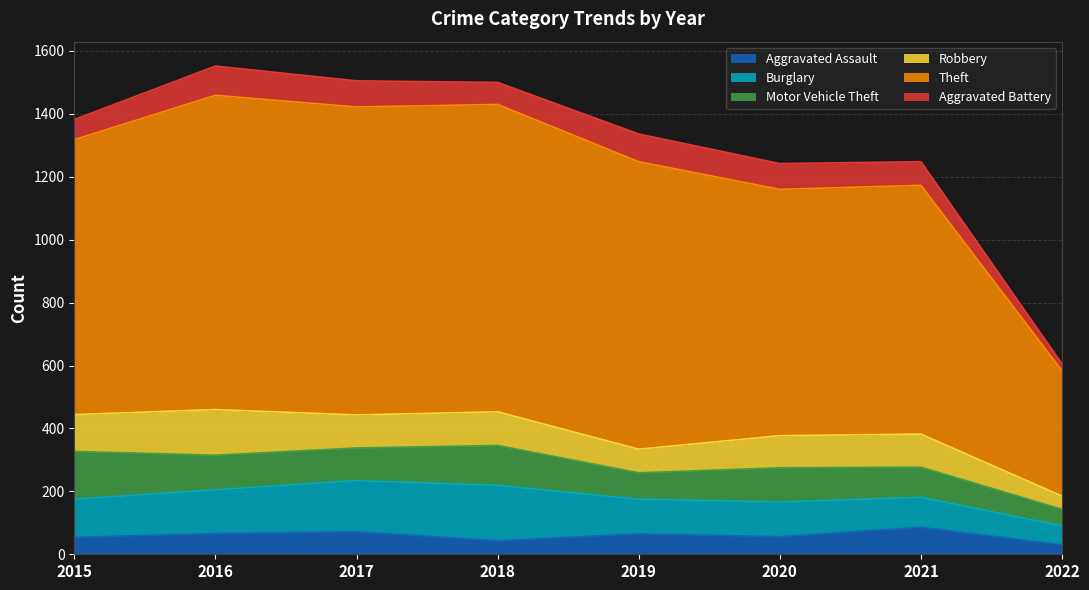

Does the chart display data point markers on the line(s)?

No